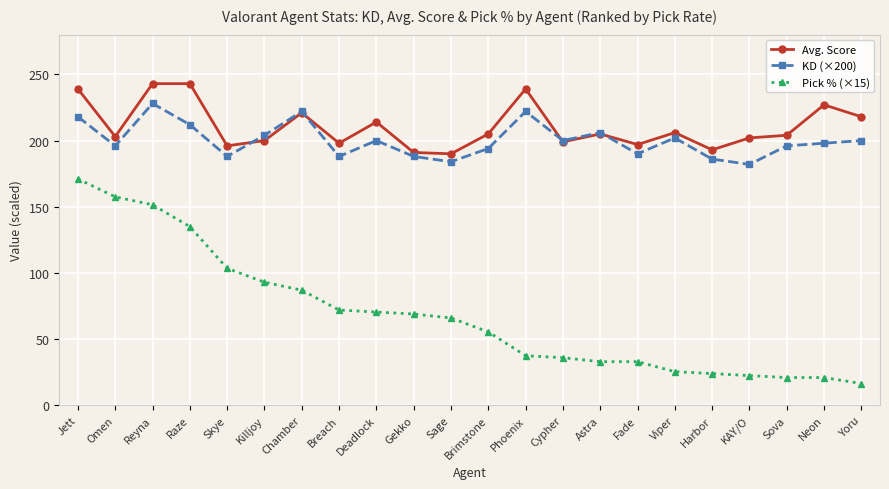

What is the value of the Avg. Score point at the 4th from the left?

243.0